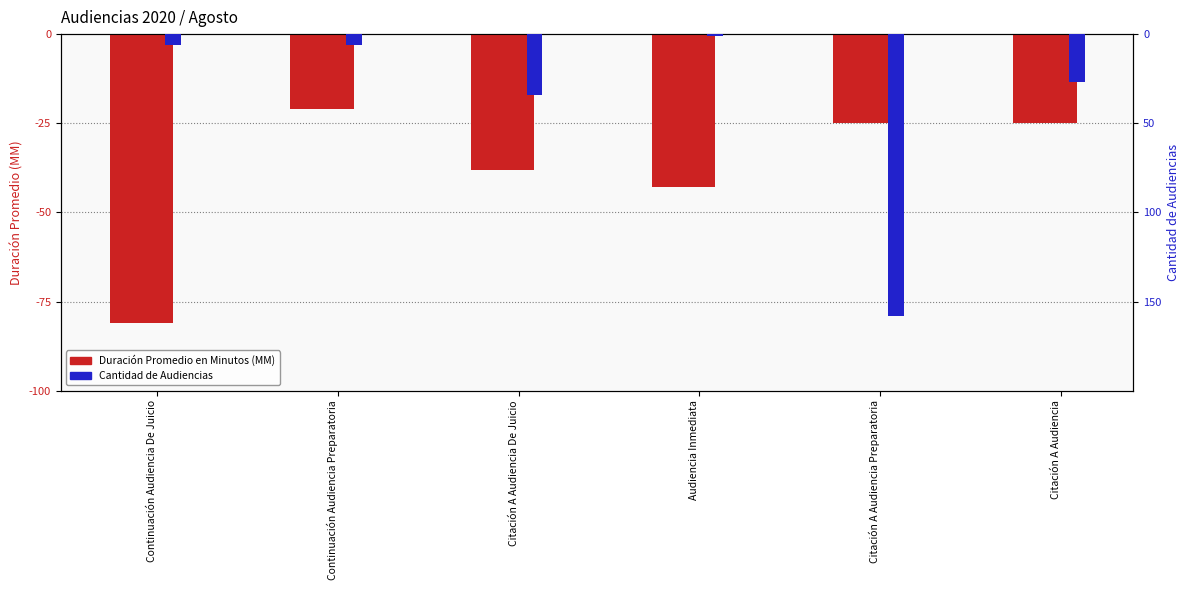

The Duración Promedio en Minutos (MM) series shows -25 at Citación A Audiencia. True or false?

True